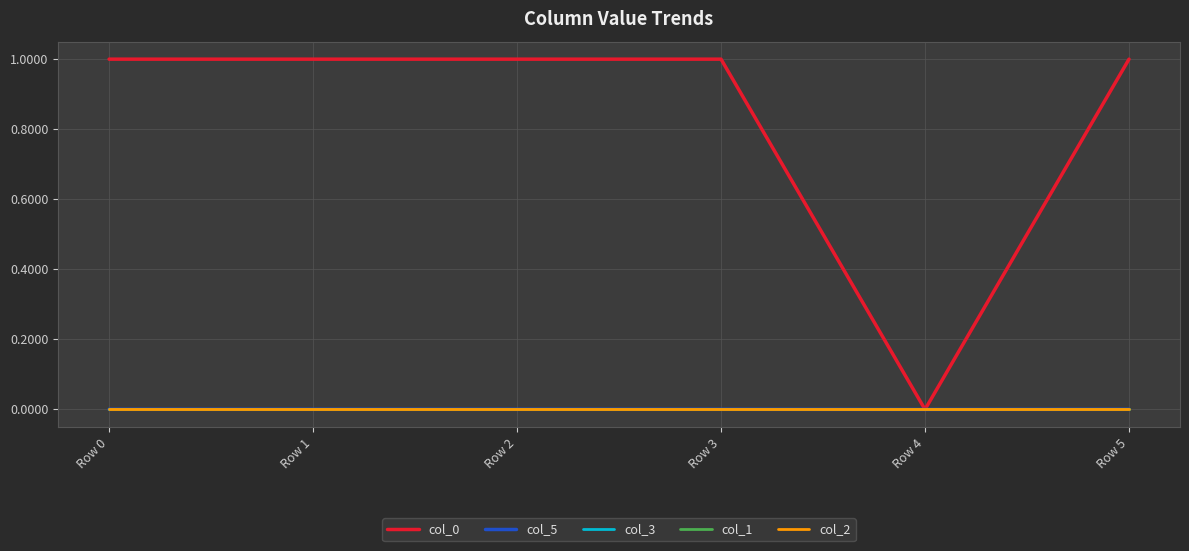

True or false: col_3 and col_5 intersect in this chart.

False